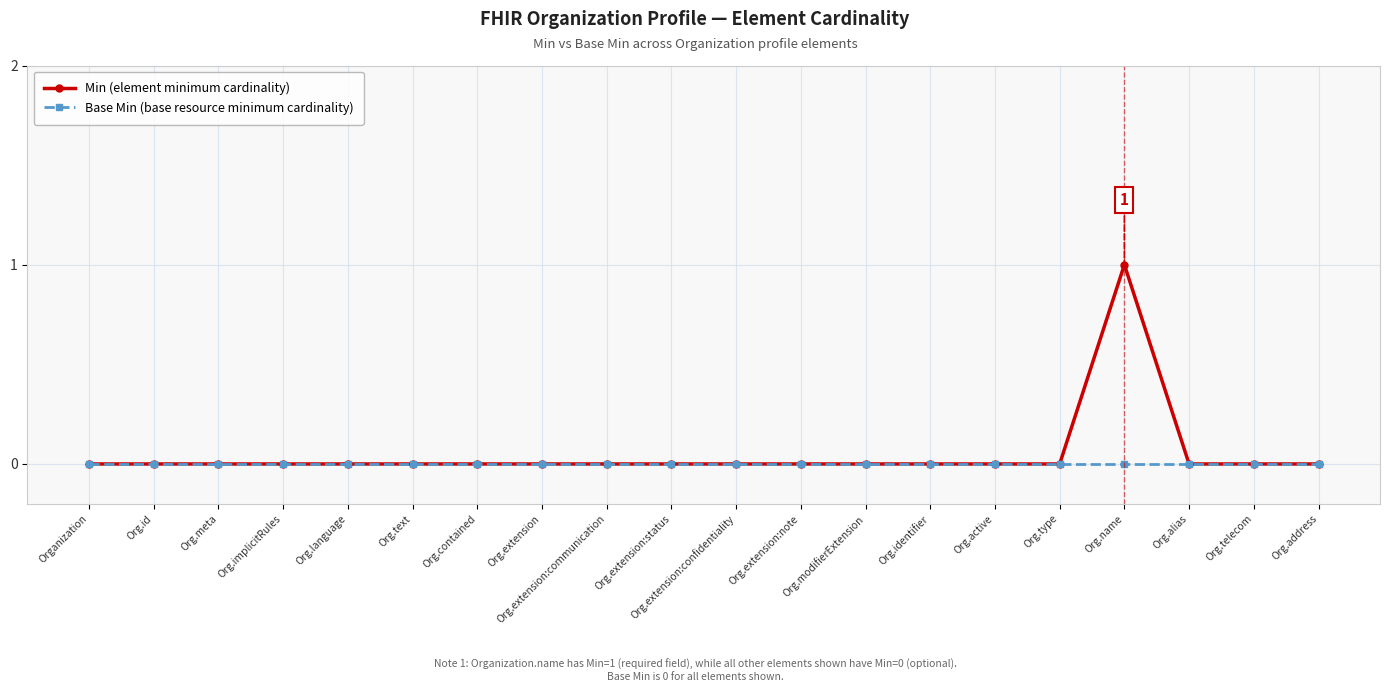

Rank the series by their maximum value, from highest to lowest.

Min (element minimum cardinality), Base Min (base resource minimum cardinality)